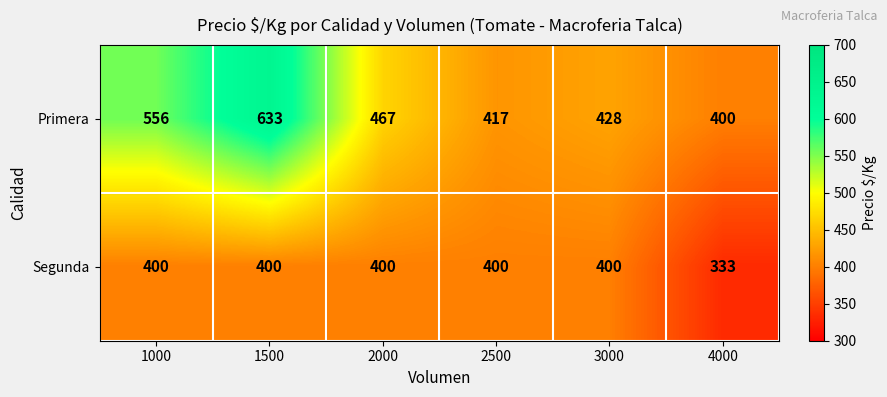

Which series has the largest range (max minus min)?

Primera